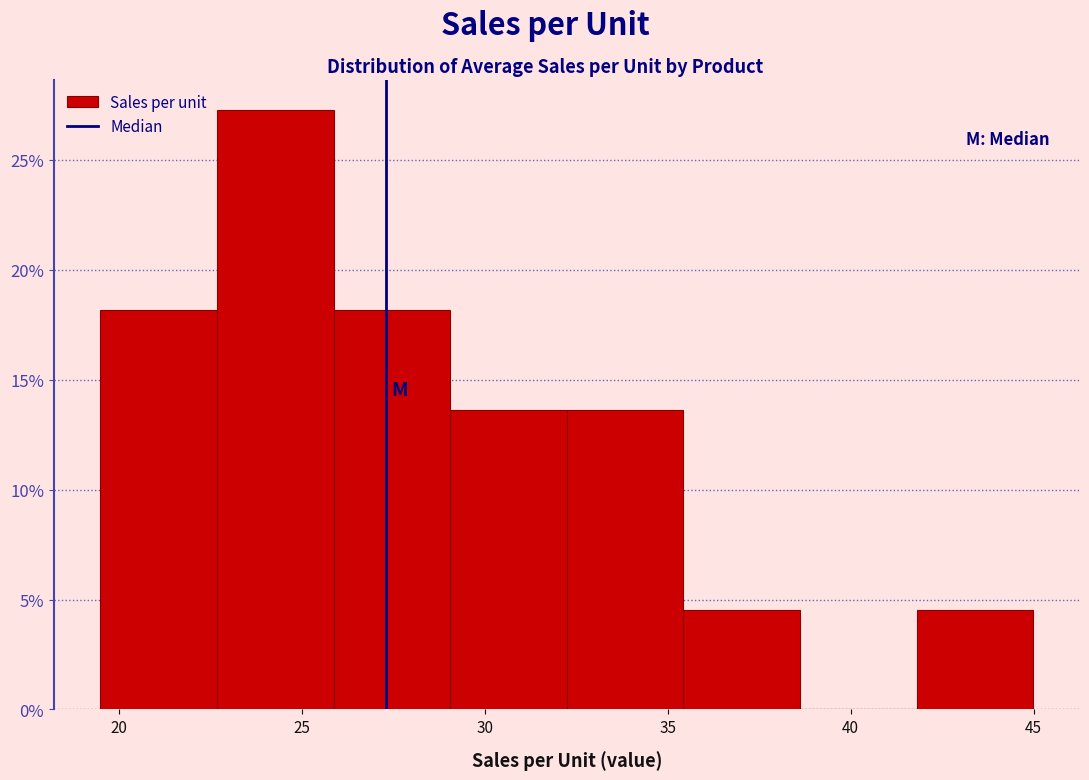

Over which range of the x-axis is the bar tallest?

22.5 to 26.0